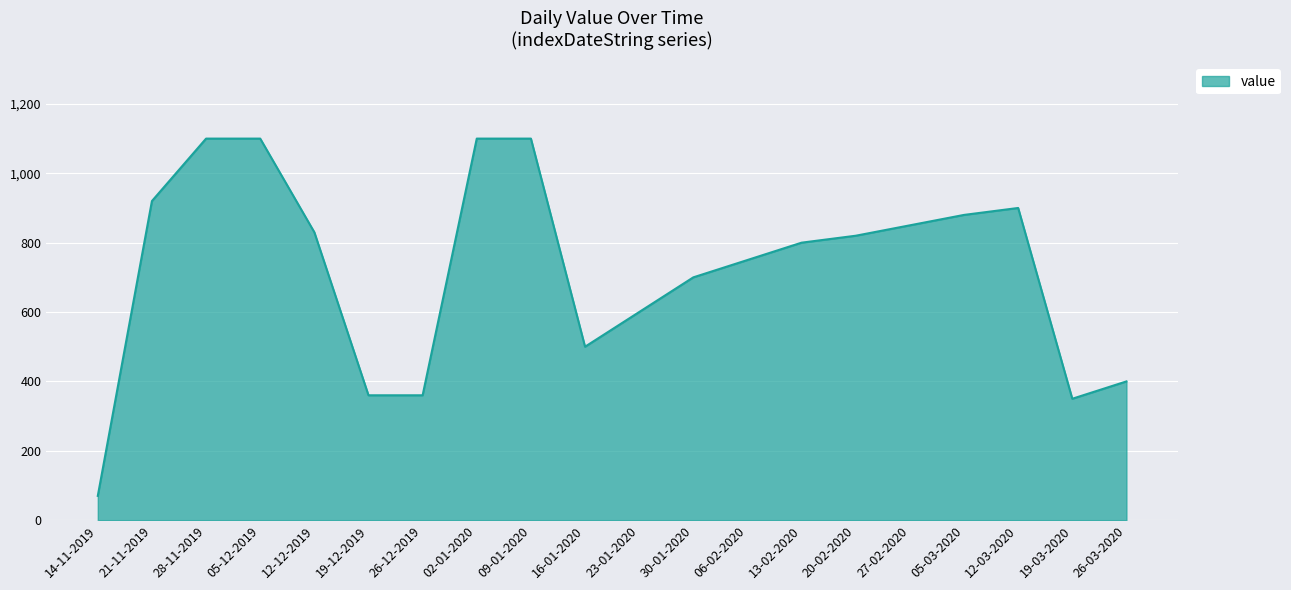

Which has a higher value, 26-12-2019 or 05-12-2019?

05-12-2019